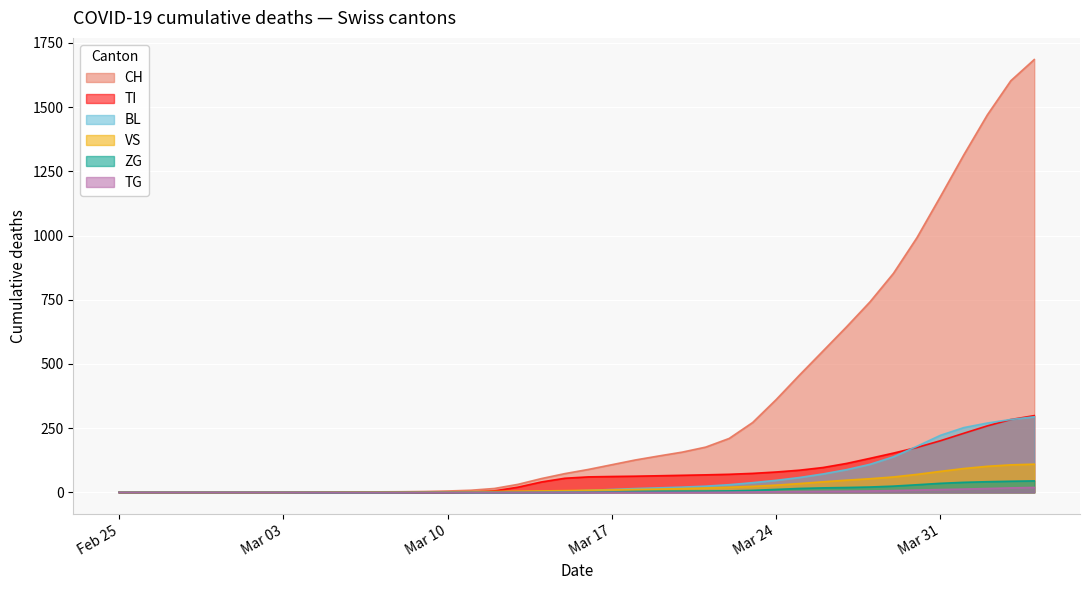

Which series has the largest range (max minus min)?

CH